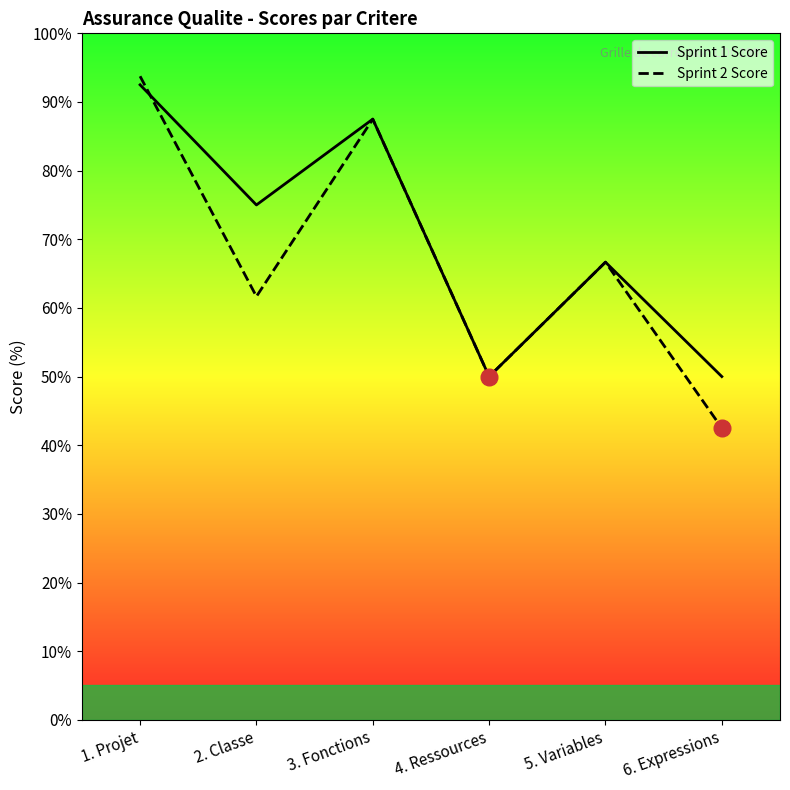

What value does the Sprint 1 Score series have at 5. Variables?

66.7